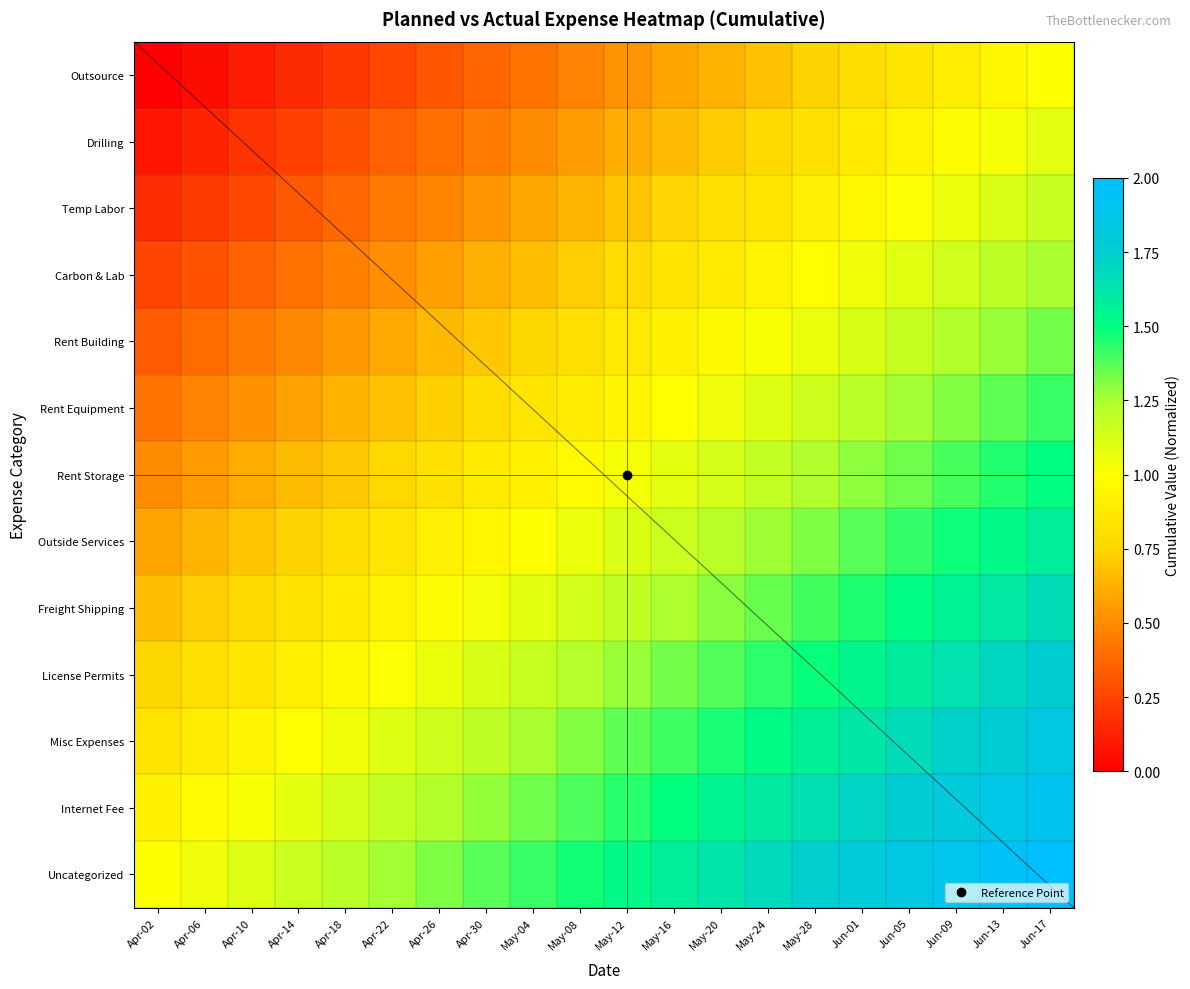

How many distinct data groups are displayed?

13